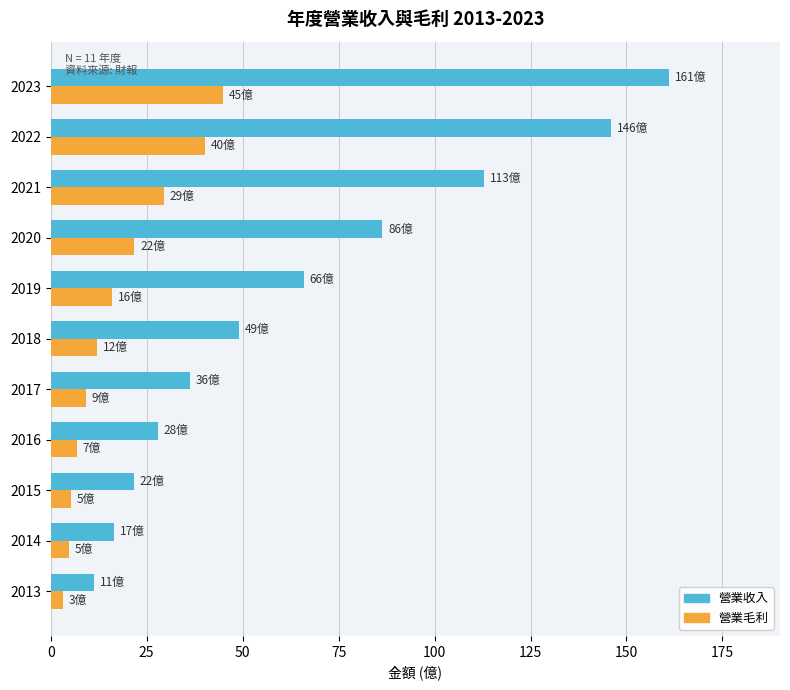

How many data points in 營業毛利 are above 12?

6